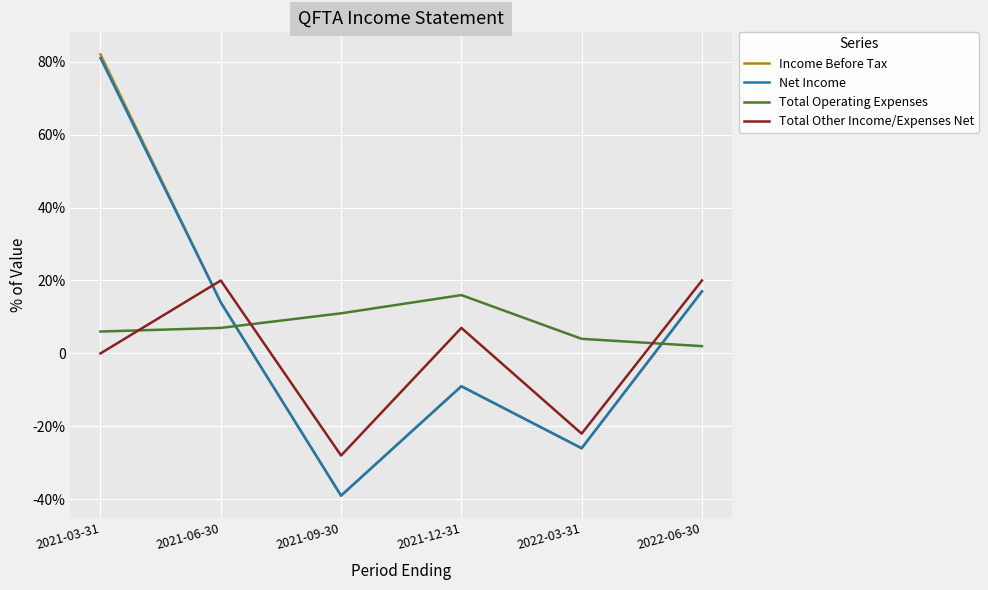

Rank the categories by Total Other Income/Expenses Net value from highest to lowest.

2021-06-30, 2022-06-30, 2021-12-31, 2021-03-31, 2022-03-31, 2021-09-30